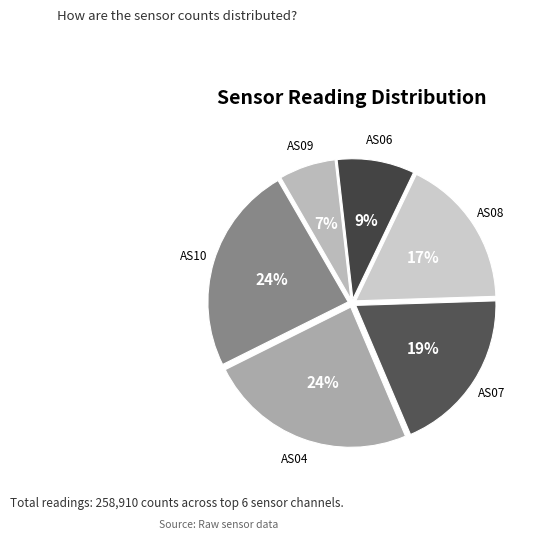

Which category has the biggest portion of the pie?

AS10